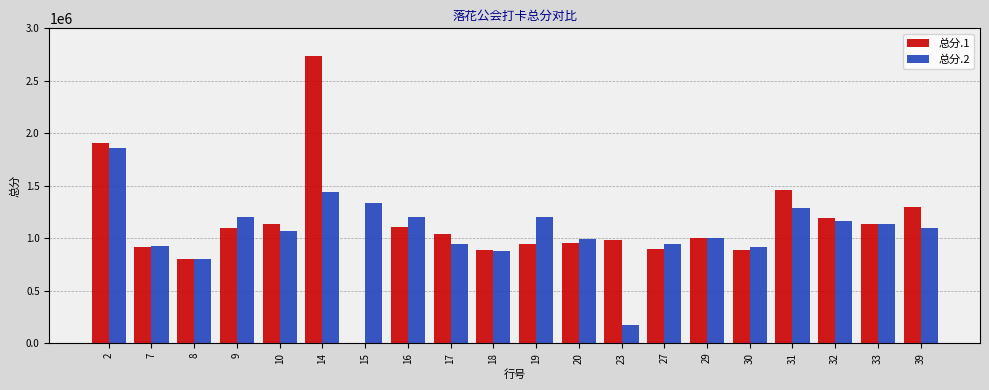

Which series has the largest range (max minus min)?

总分.1